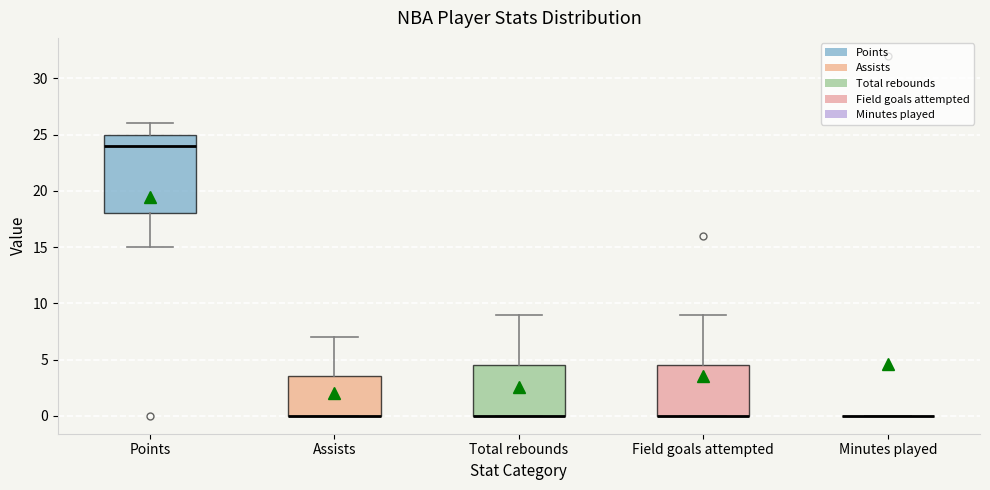

Reading left to right, transcribe this box plot: for each box, give where its median line is, the range the box spans, and where its two whiskers end, as read against the y-axis. The values are not printed on the chart, so give them approximately, as read against the axis.

Points: median 24.0, box 18.0 to 25.0, whiskers 15.0 to 26.0
Assists: median 0.0 (drawn on the box's lower edge), box 0.0 to 3.5, whiskers 0.0 to 7.0
Total rebounds: median 0.0 (drawn on the box's lower edge), box 0.0 to 4.5, whiskers 0.0 to 9.0
Field goals attempted: median 0.0 (drawn on the box's lower edge), box 0.0 to 4.5, whiskers 0.0 to 9.0
Minutes played: box collapsed to a line at 0.0, whiskers 0.0 to 0.0